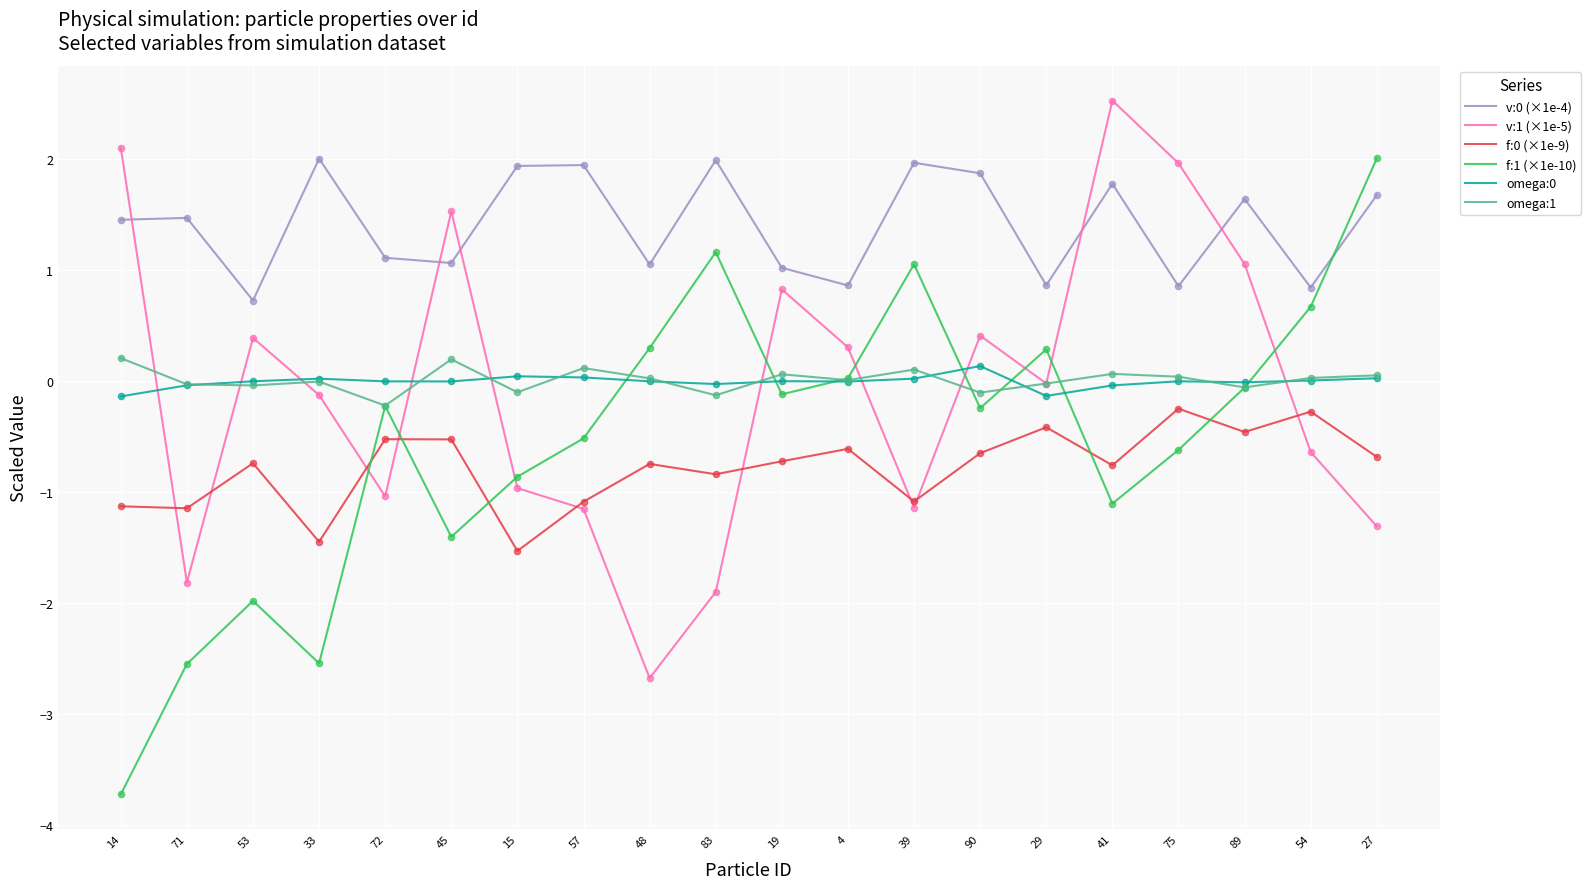

At which category is the sum across all series the highest?

41